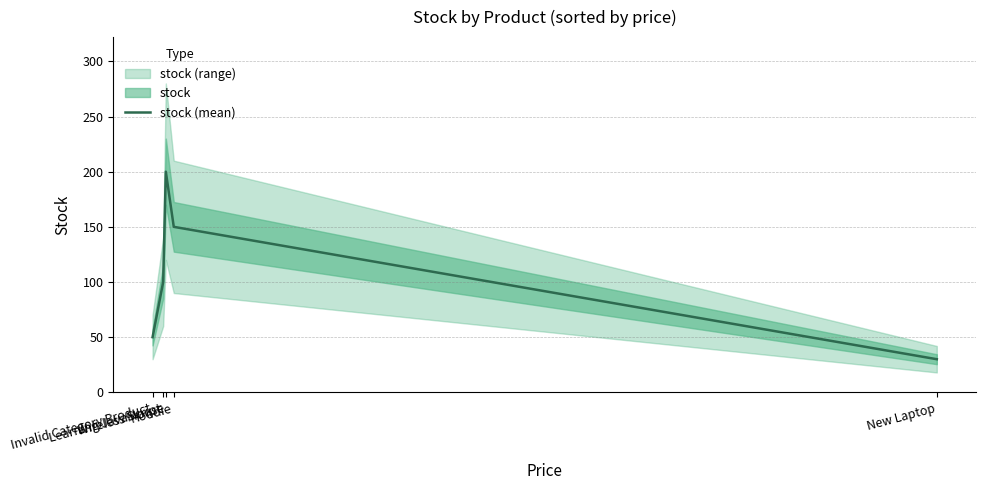

What is the smallest value displayed?

30